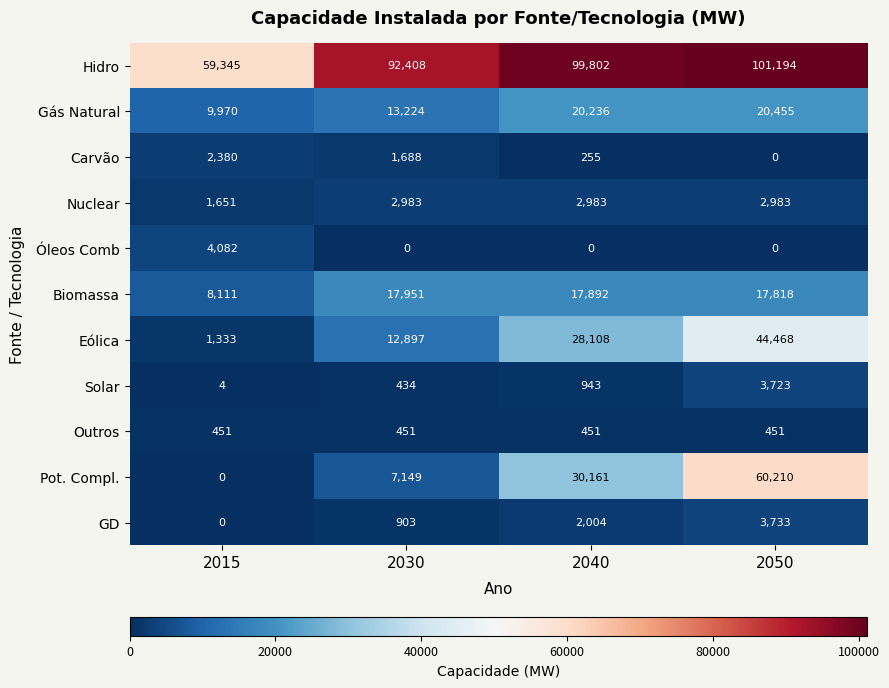

The Biomassa series shows 8111 at 2015. True or false?

True